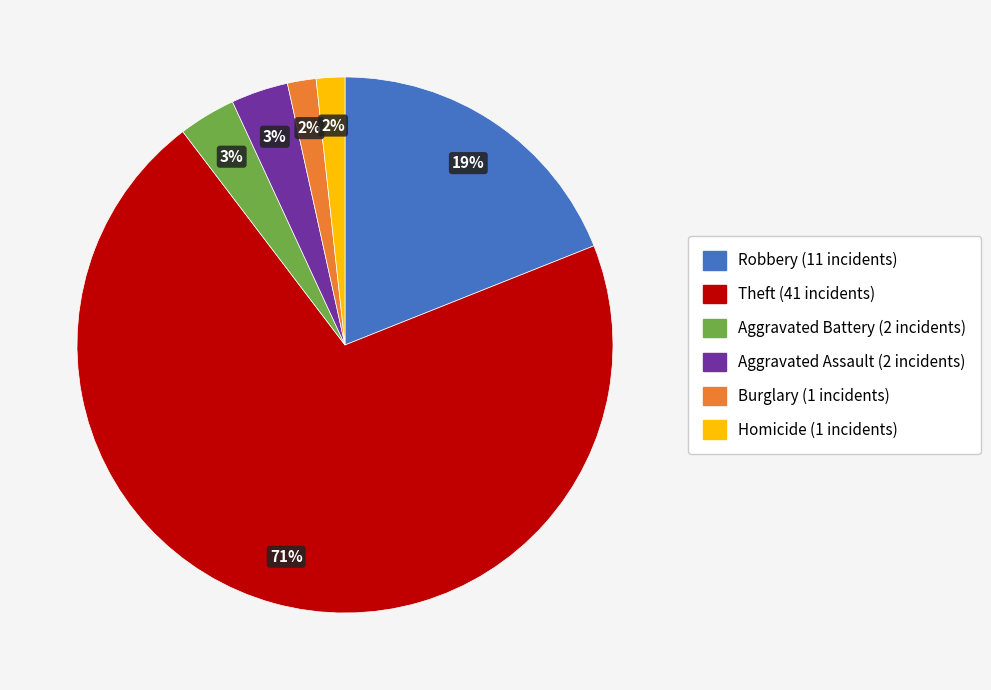

To the nearest percent, what is the average slice percentage?

17%